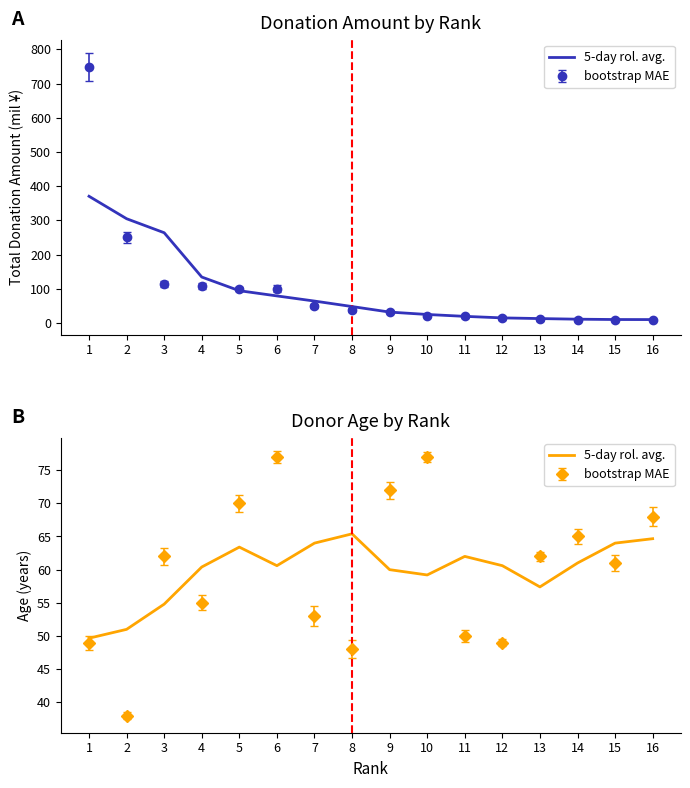

Count the number of categories in the chart.

16